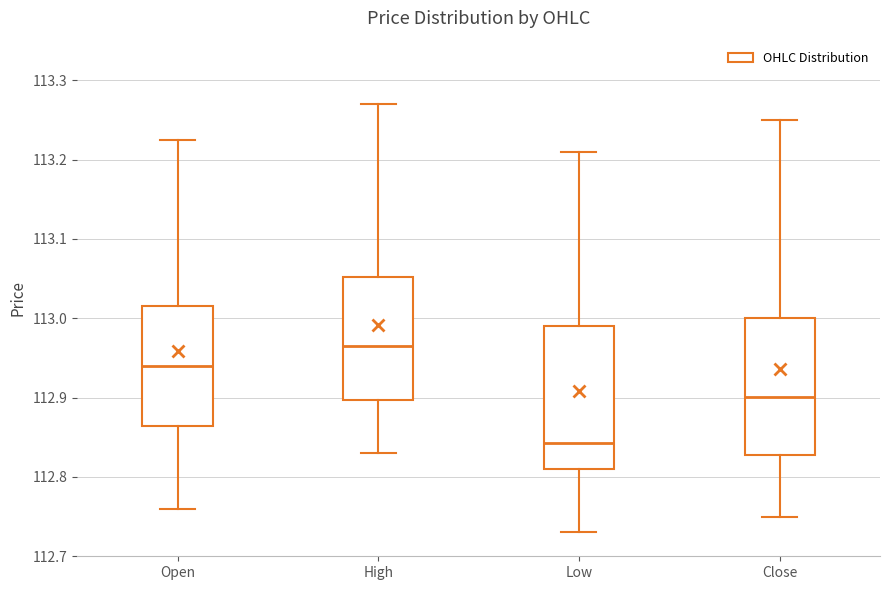

Where is the lower edge of the box for Open on the y-axis? The values are not printed on the chart, so give them approximately, as read against the axis.

112.86